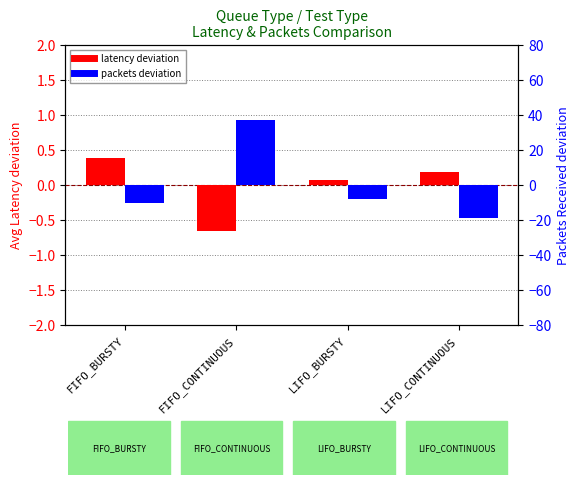

What is the lowest value of the latency deviation series?

-0.7